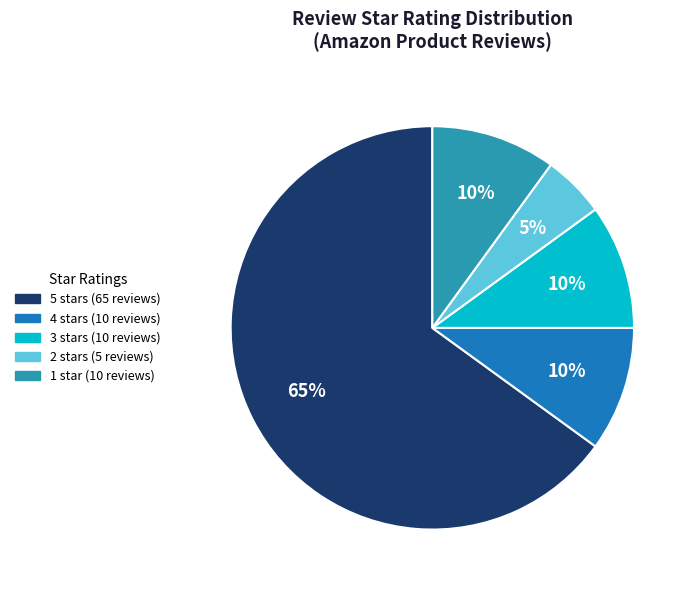

How many slices are in this pie chart?

5